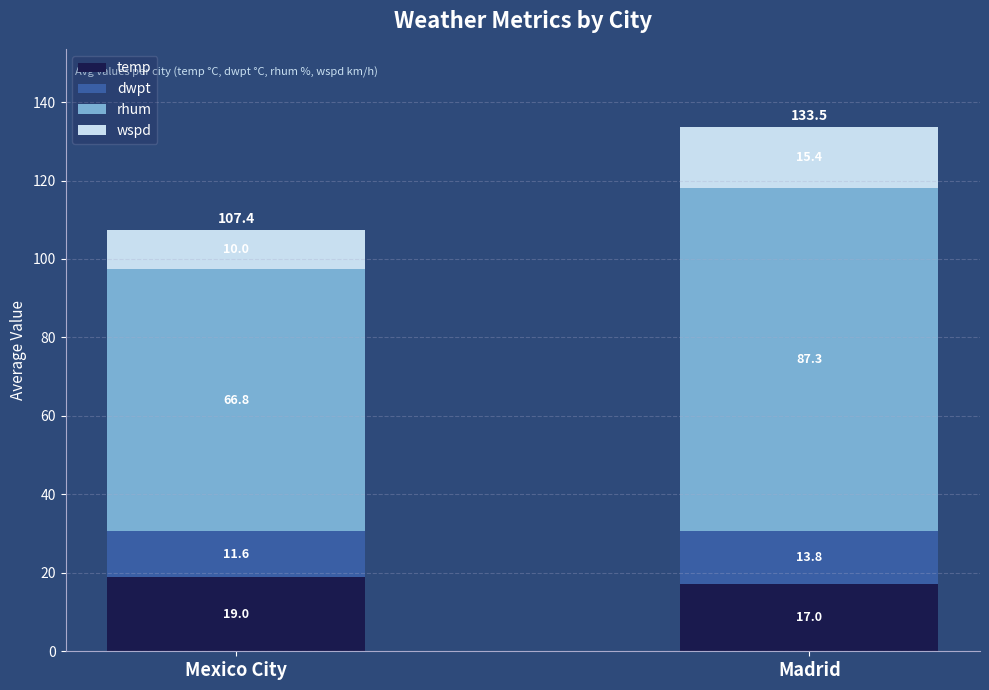

Reading left to right, transcribe the values for temp.

19.0	17.0